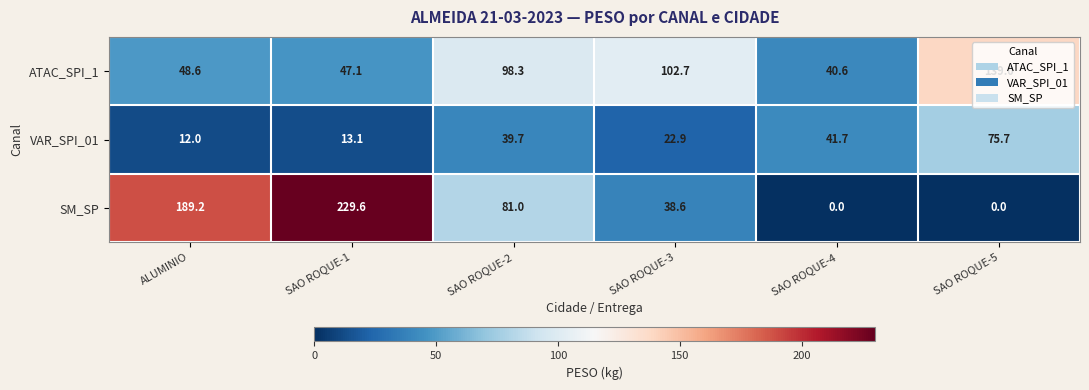

Which series has the widest spread of values?

SM_SP